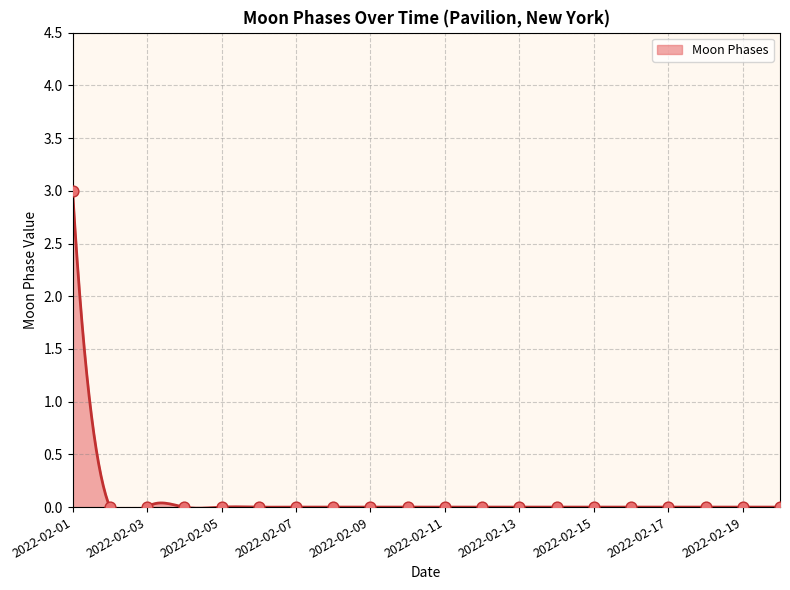

Between 2022-02-02 and 2022-02-04, which is larger?

2022-02-02